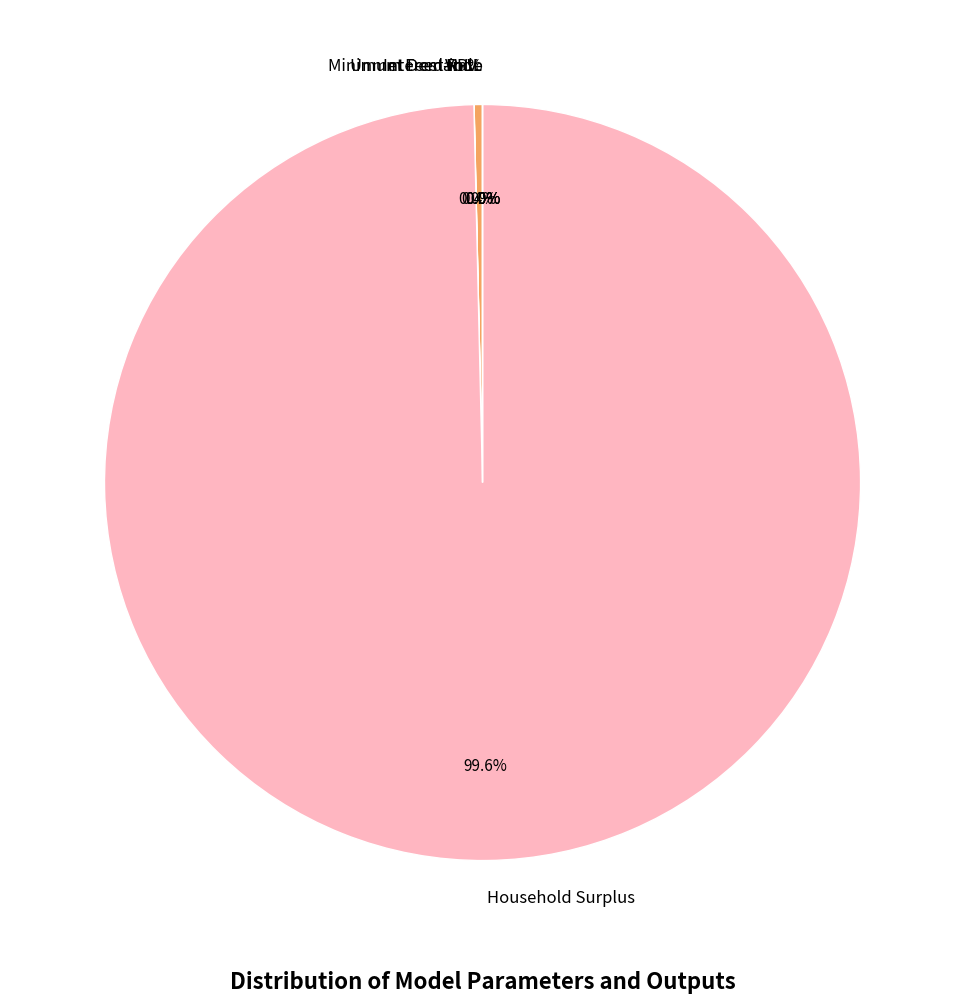

Which slice is the largest?

Household Surplus